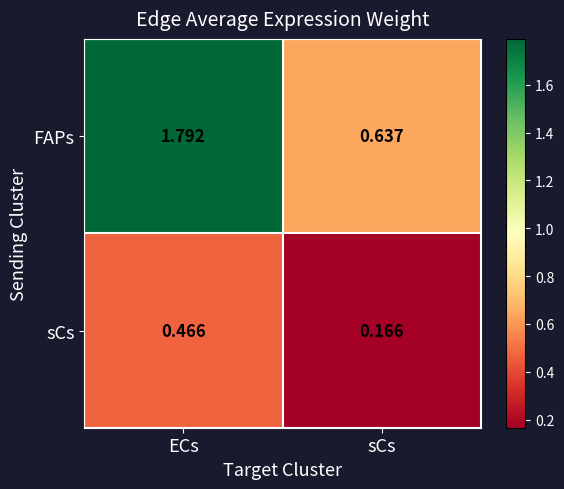

At which category is the sum across all series the highest?

ECs